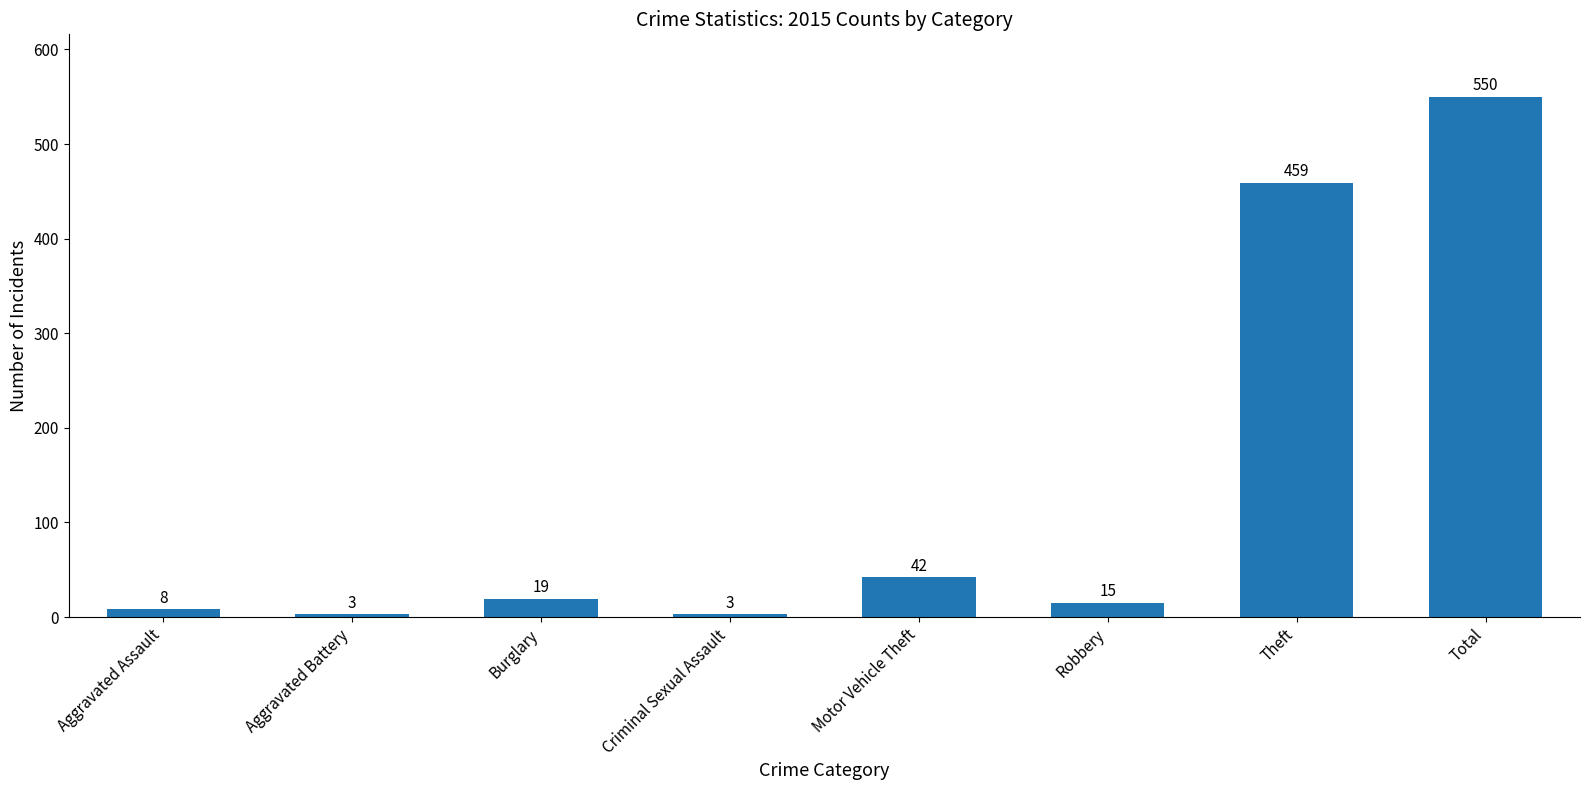

What is the maximum value shown in the chart?

550